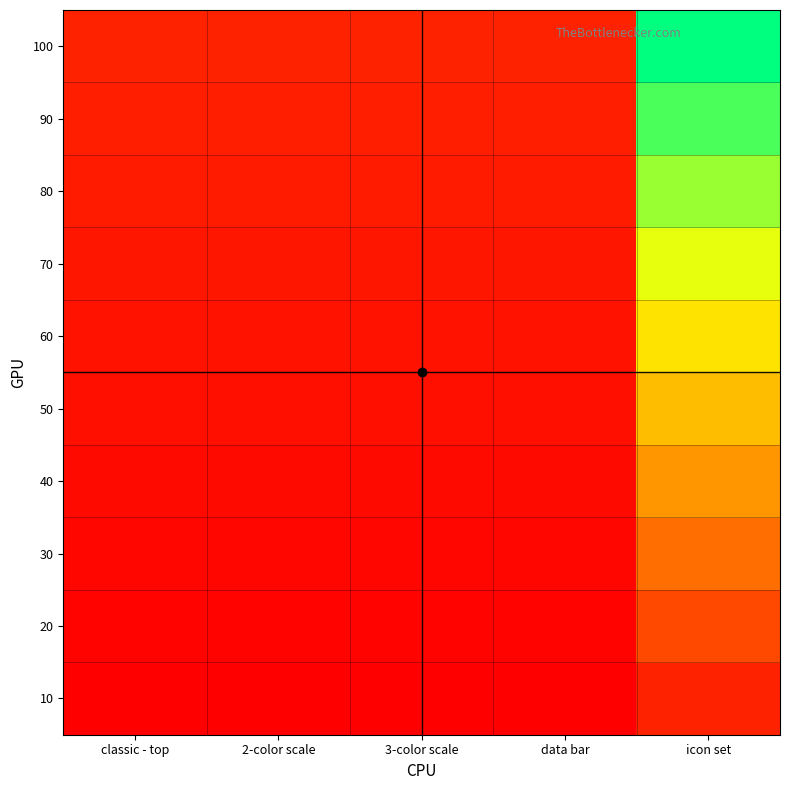

What is the difference between the highest and lowest values at icon set?

90